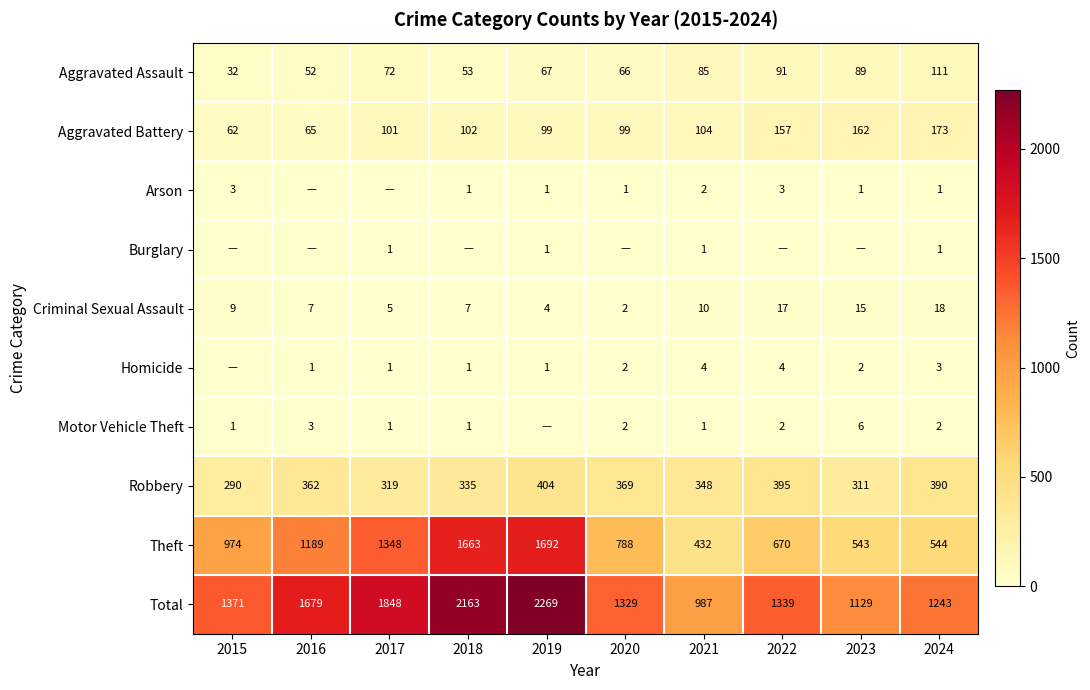

The value of Aggravated Battery at 2023 is 288. True or false?

False